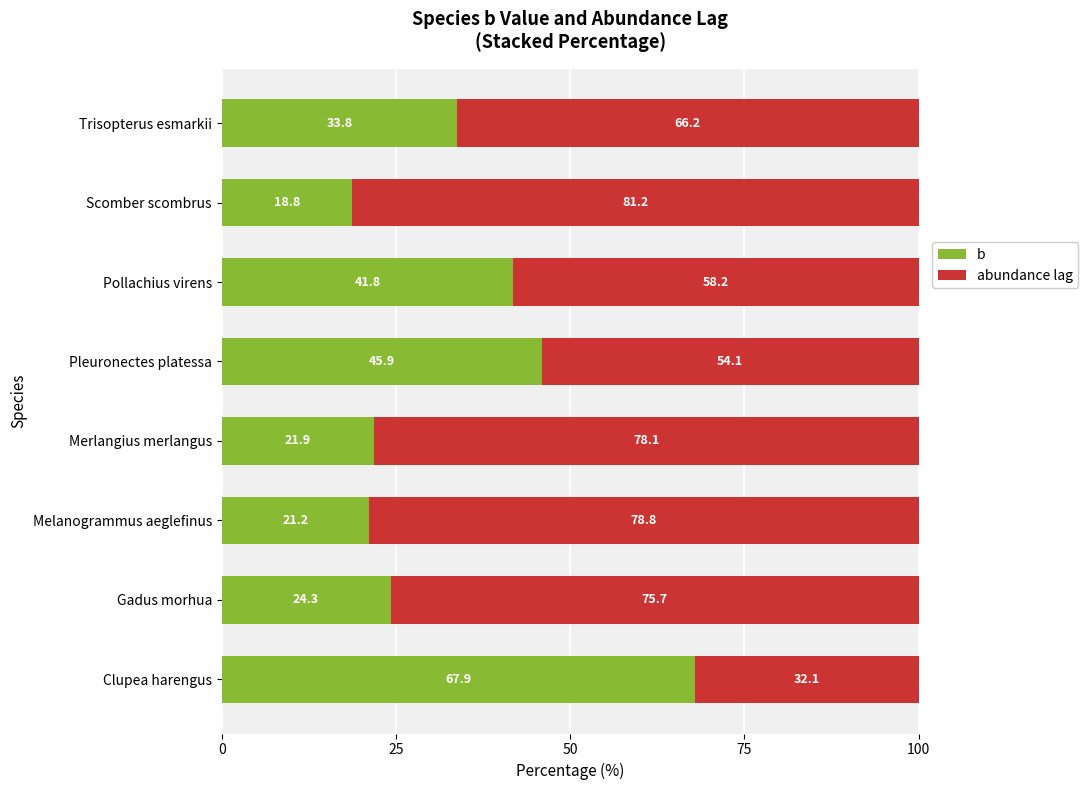

What is the total value across all series at Pollachius virens?

100.0